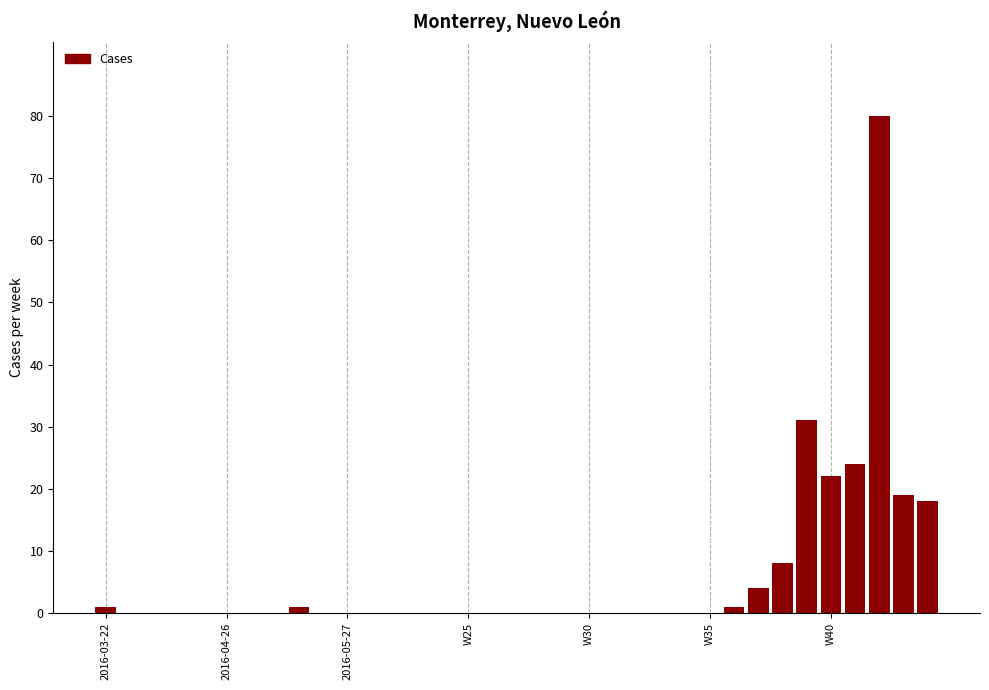

How many distinct data groups are displayed?

1